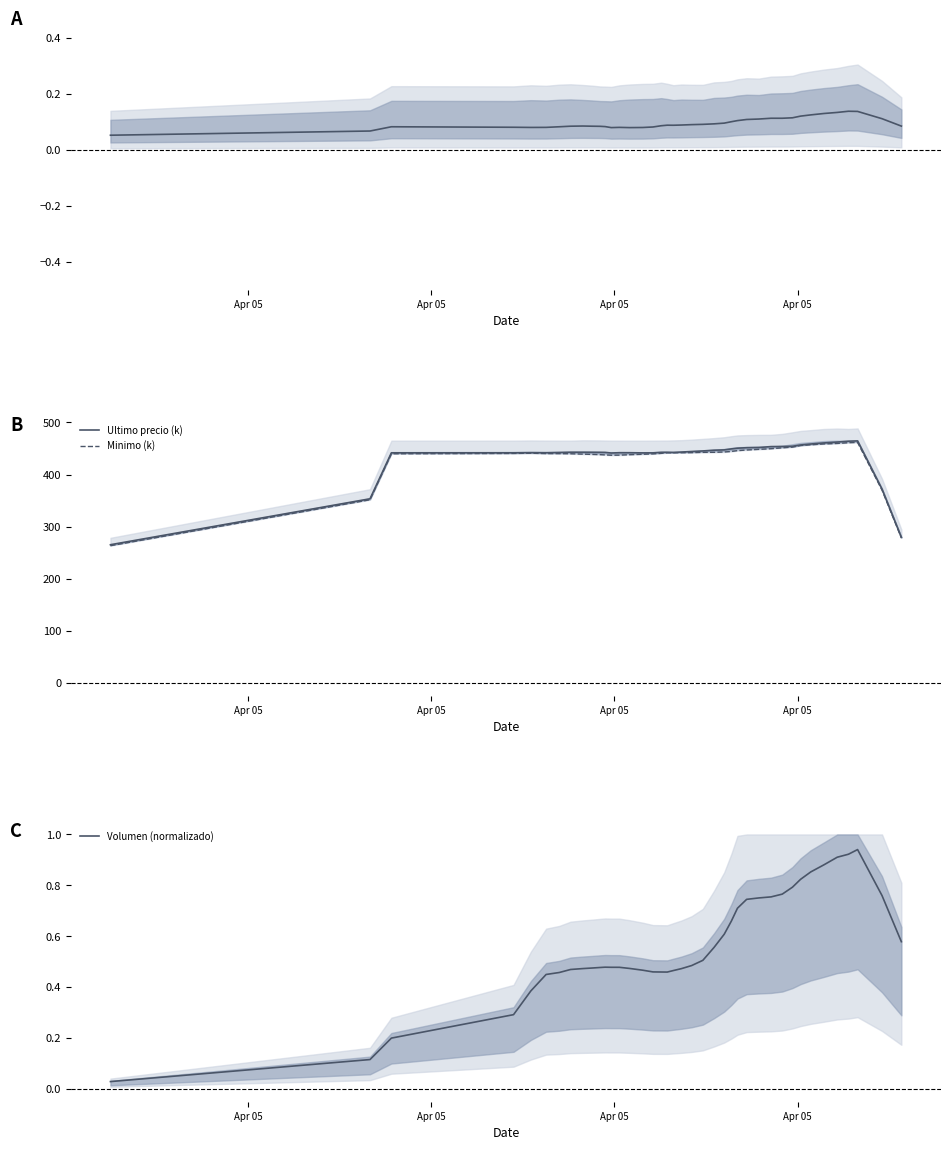

What is the difference between the maximum and minimum values in the Volumen (normalizado) series?

0.9